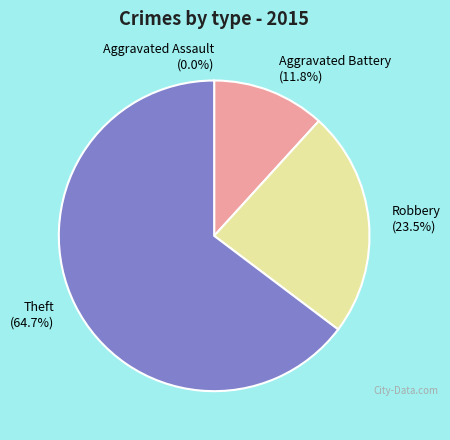

The Robbery slice represents 24% of the pie. True or false?

True